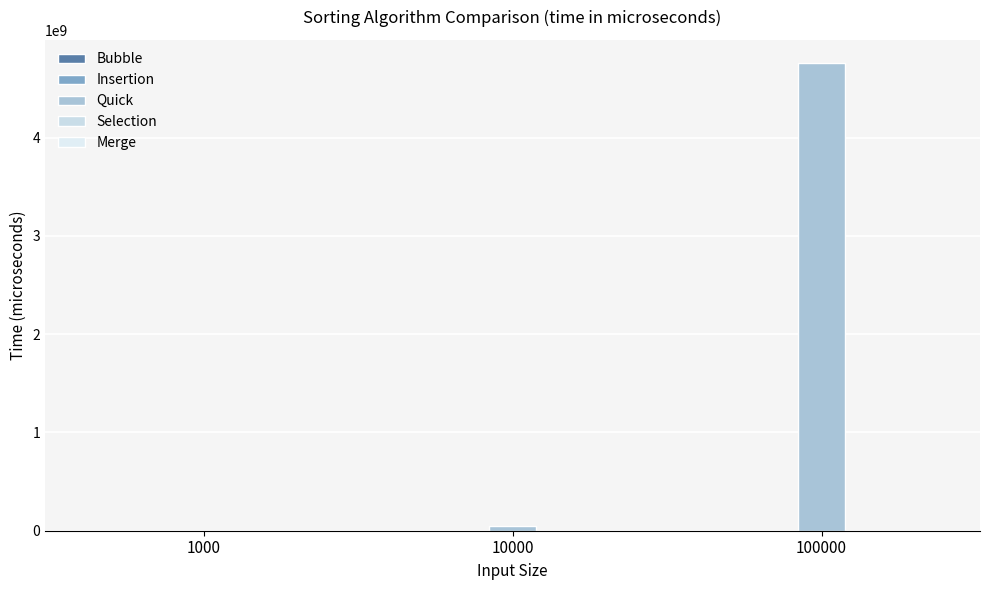

Are the bars horizontal?

No